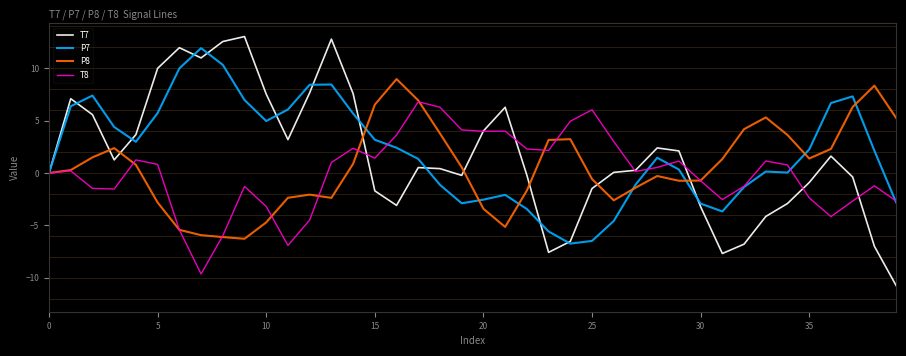

Which series has the widest spread of values?

T7